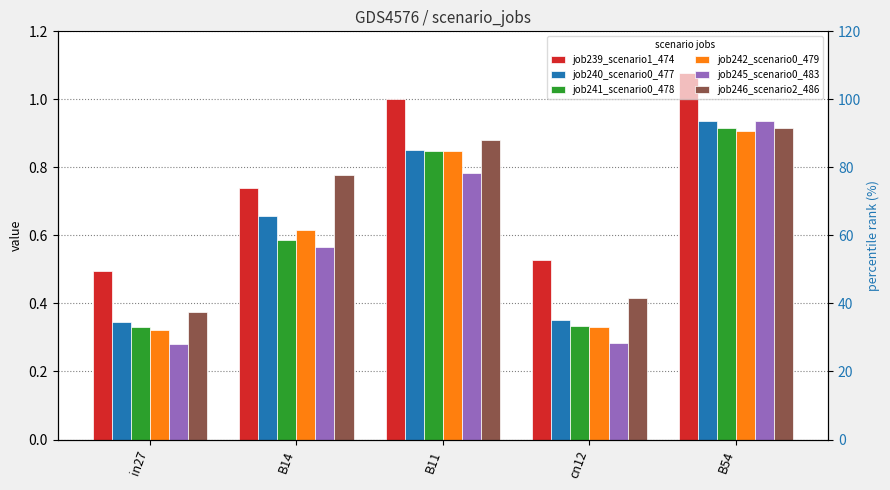

Which category has the lowest value in the job240_scenario0_477 series?

in27